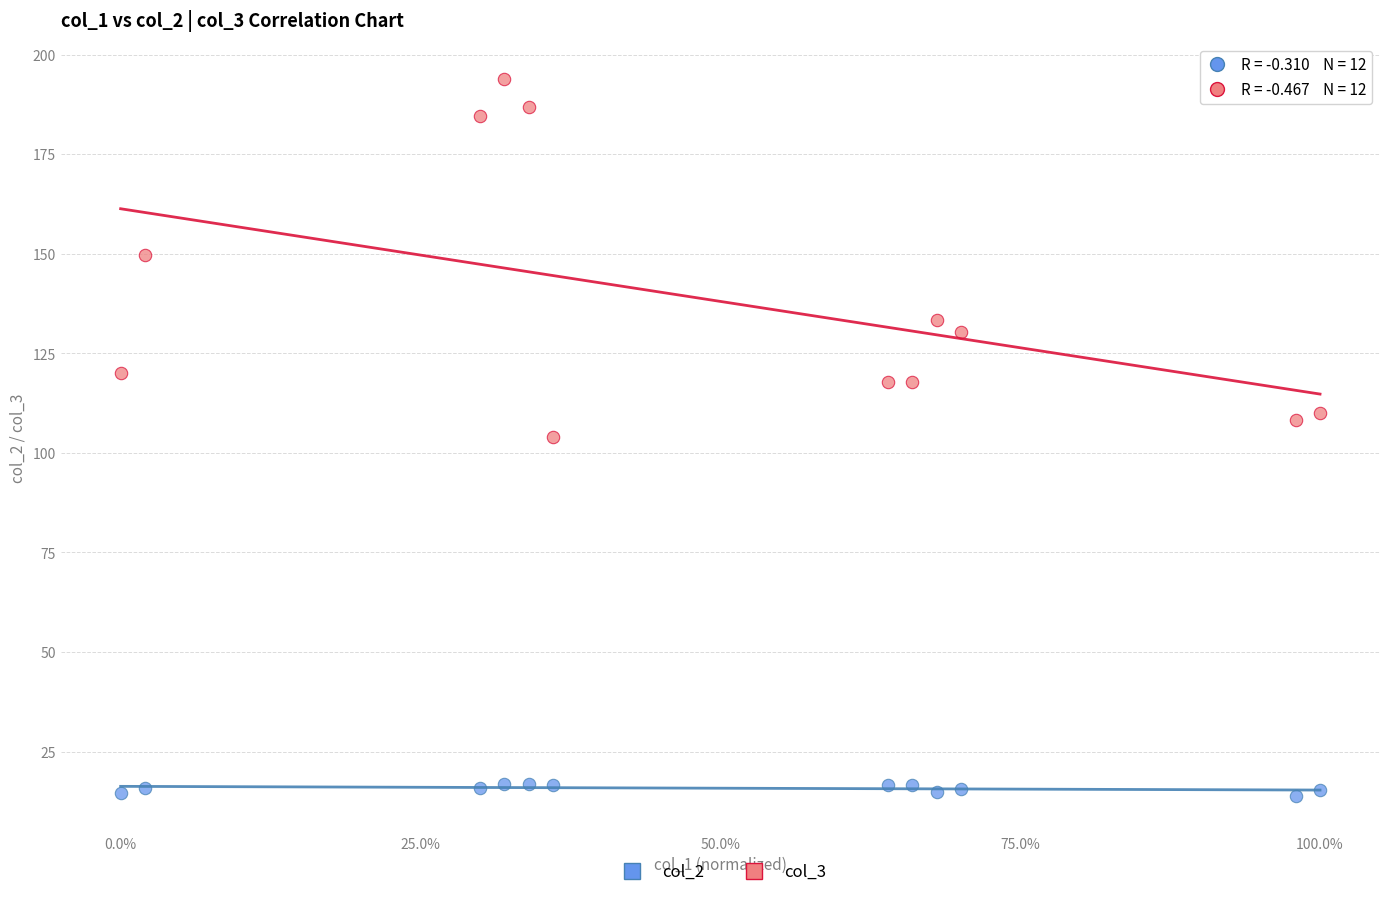

Across all data points, what is the range of X values (max minus min)?

1.0